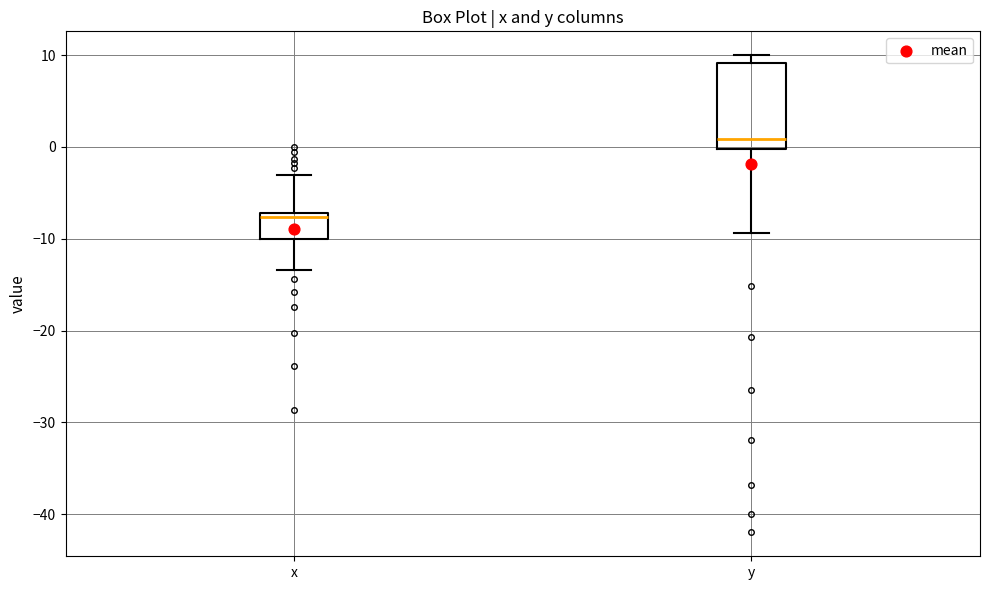

Reading left to right, read every box against the y-axis: the position of its median line, the range the box covers, and the ends of its whiskers. The values are not printed on the chart, so give them approximately, as read against the axis.

x: median -8, box -10 to -7, whiskers -13 to -3
y: median 1, box 0 to 9, whiskers -9 to 10